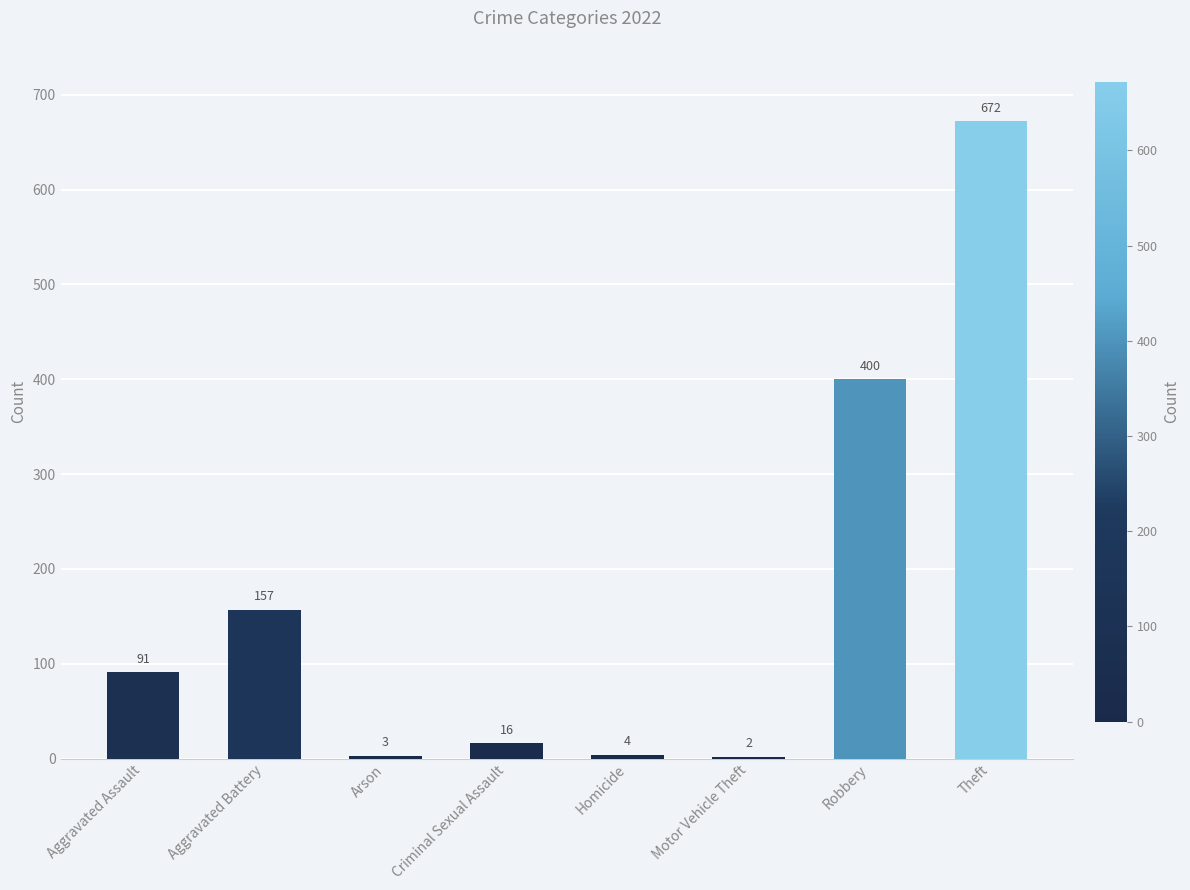

At which label is the value closest to 337?

Robbery